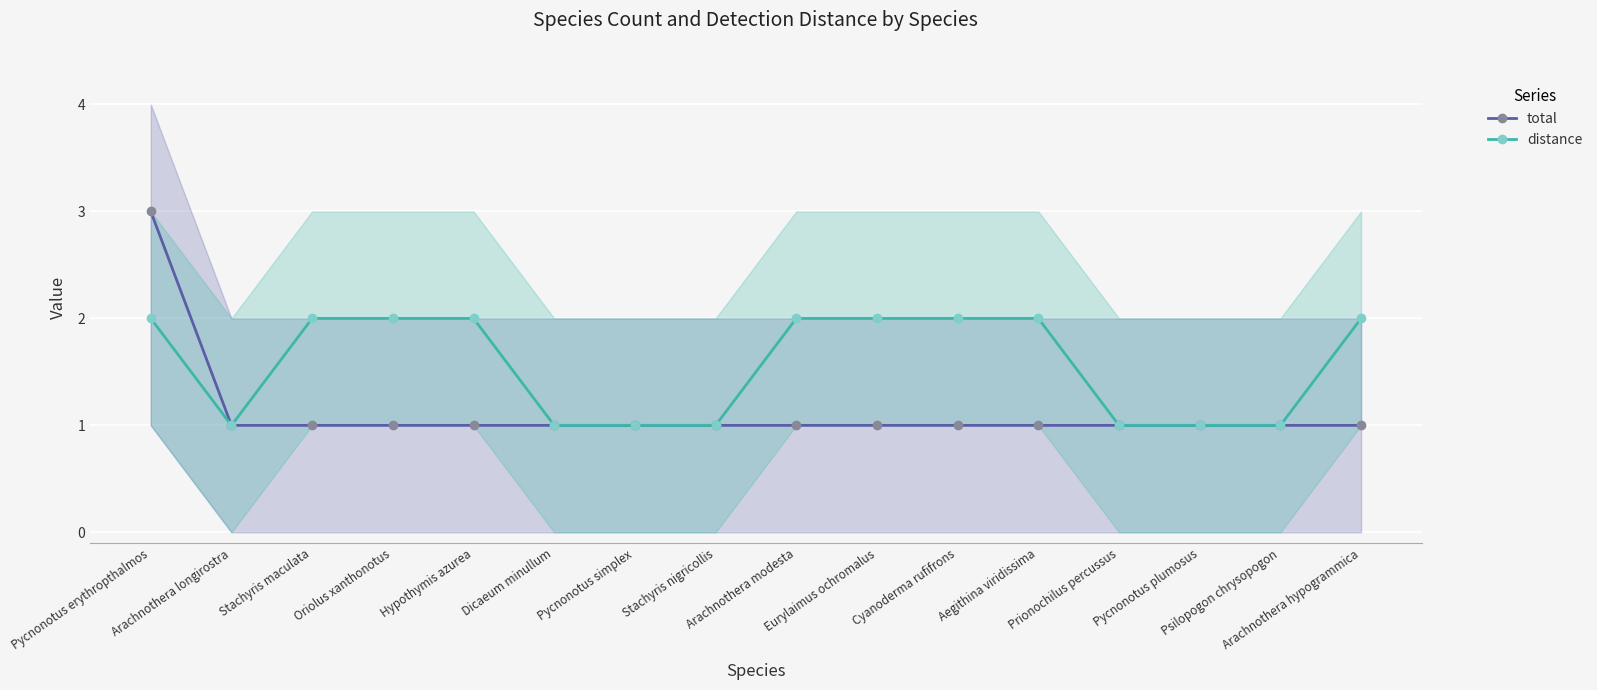

True or false: distance and total cross at least once.

False